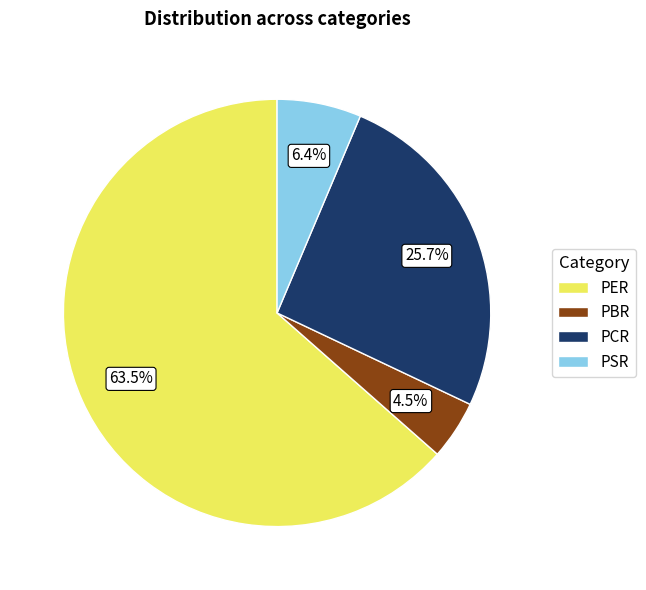

What is the smallest slice in the pie chart?

PBR